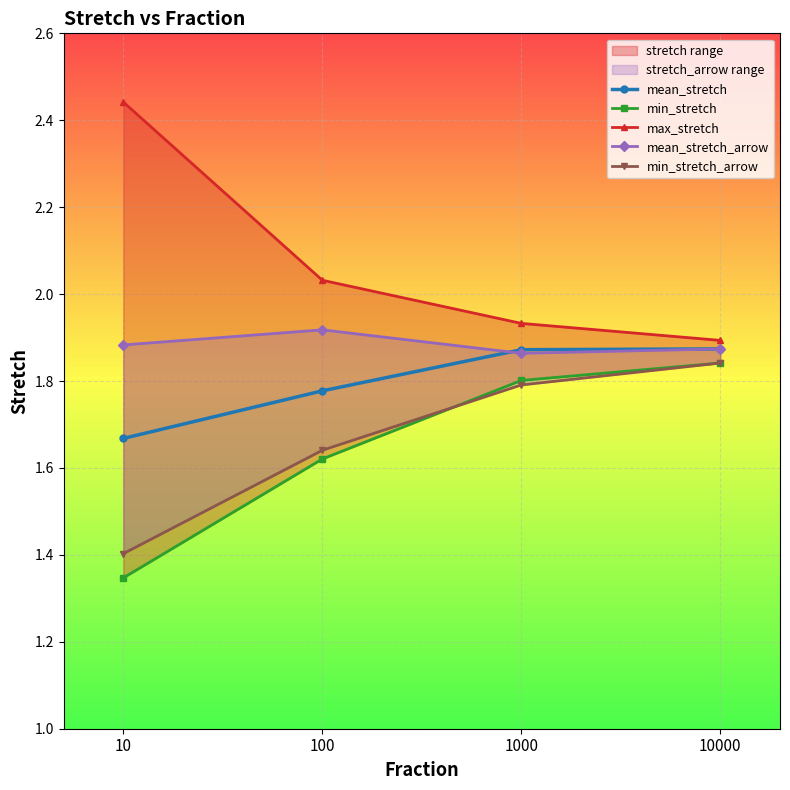

True or false: mean_stretch_arrow and min_stretch intersect in this chart.

False